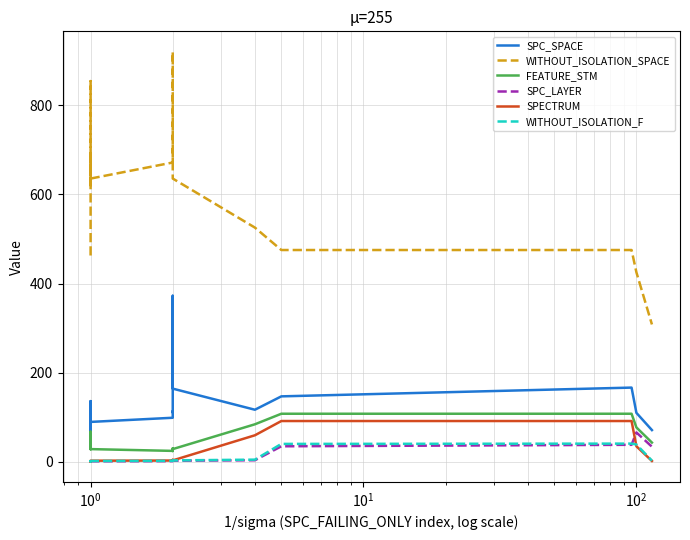

Which series has the widest spread of values?

WITHOUT_ISOLATION_SPACE